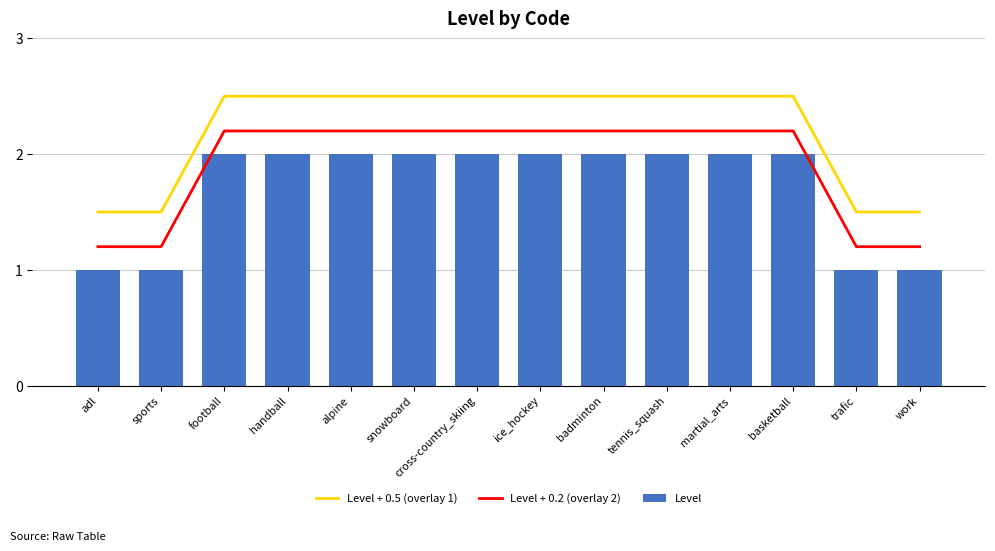

What is the difference between the highest and lowest values at basketball?

0.5